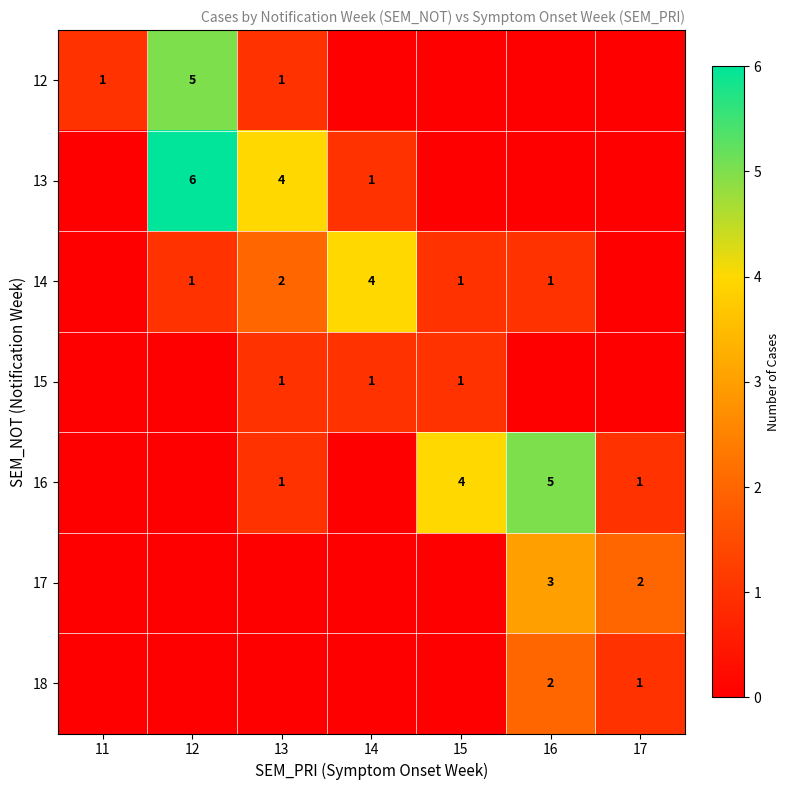

At which category is the sum across all series the highest?

12